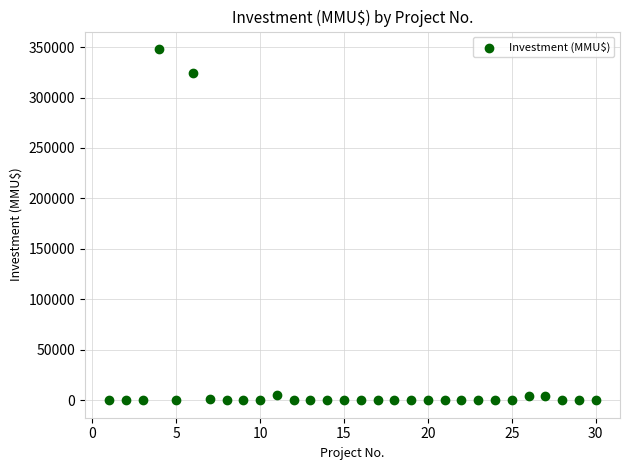

What Y value in the scatter plot is closest to 174000?

324020